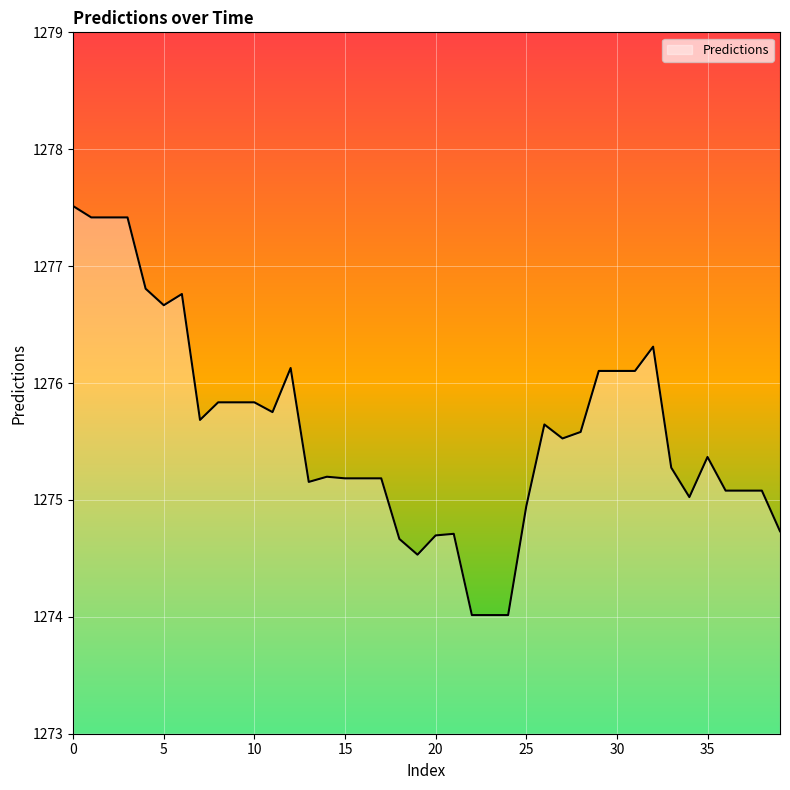

Does the chart have visible grid lines?

Yes